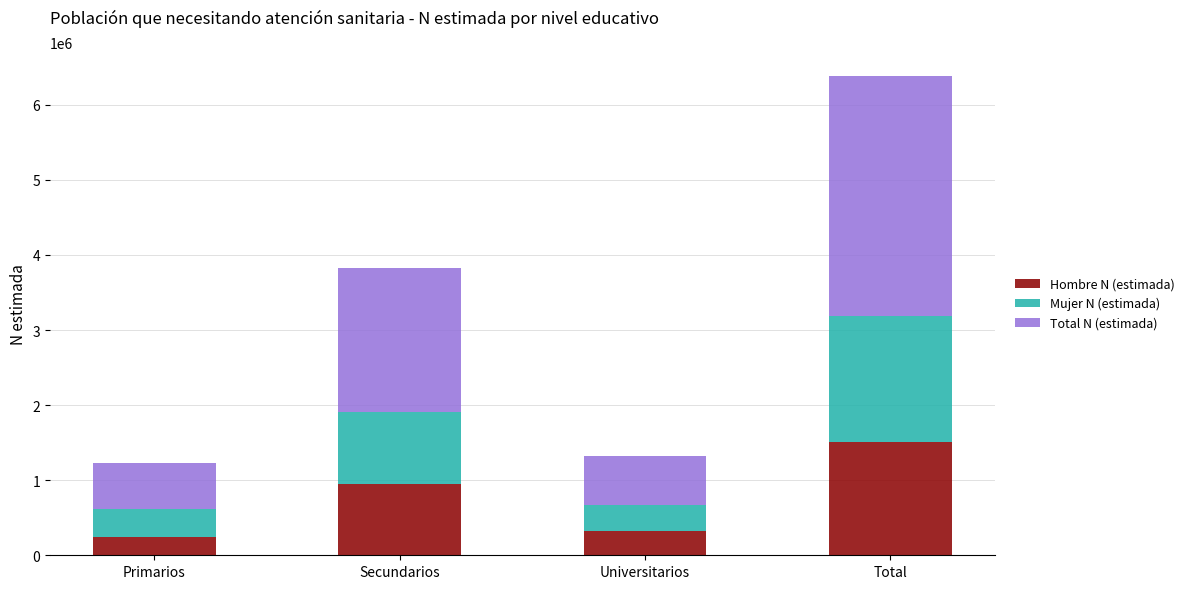

How many bars are there in total?

4